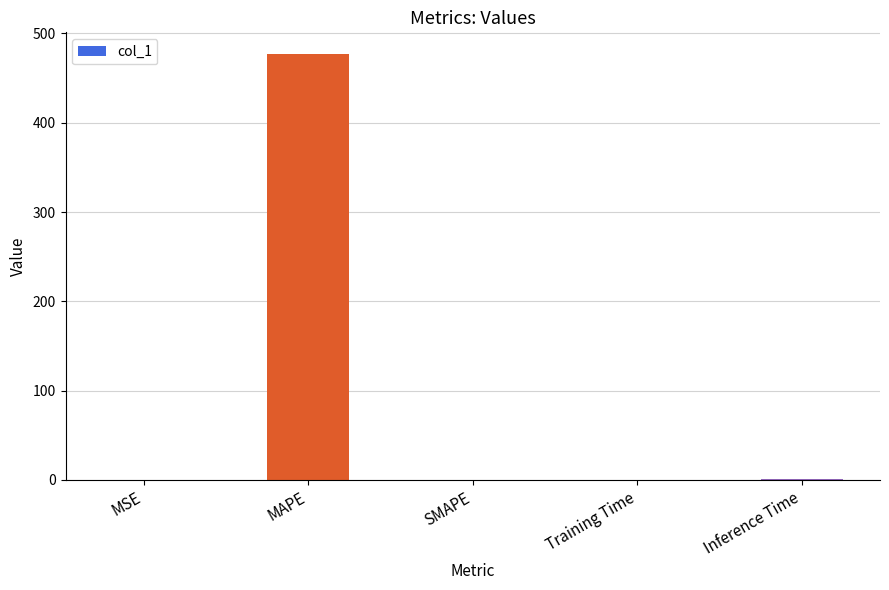

What is the average value?

95.7